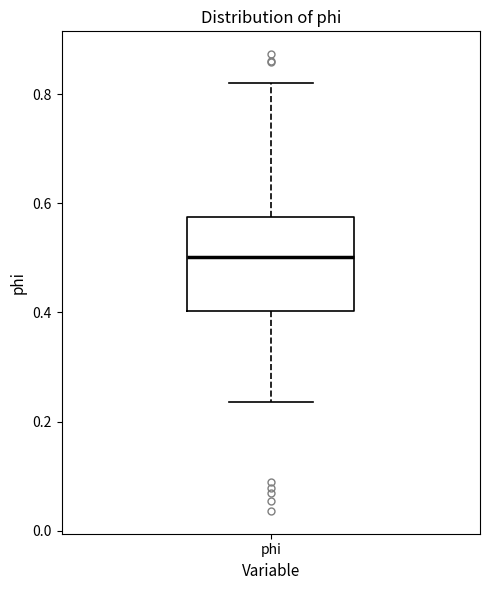

Where does the lower whisker of the box for phi end on the y-axis? The values are not printed on the chart, so give them approximately, as read against the axis.

0.24